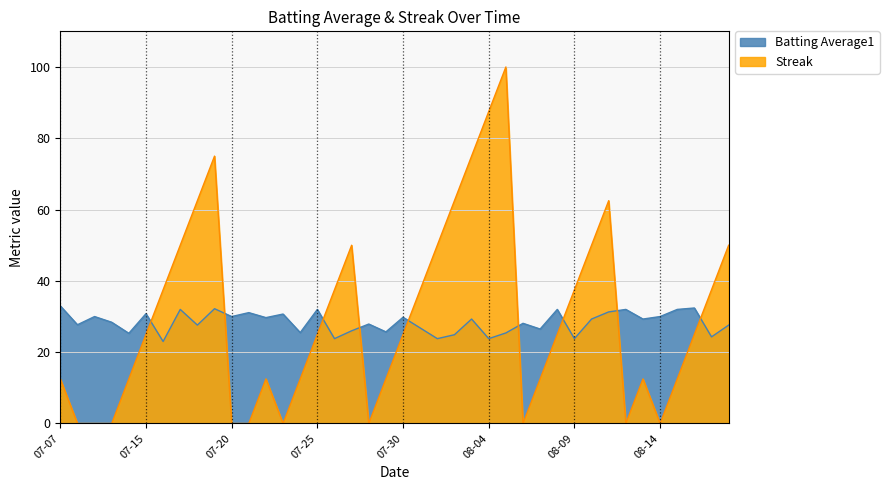

How many lines are shown in the chart?

2